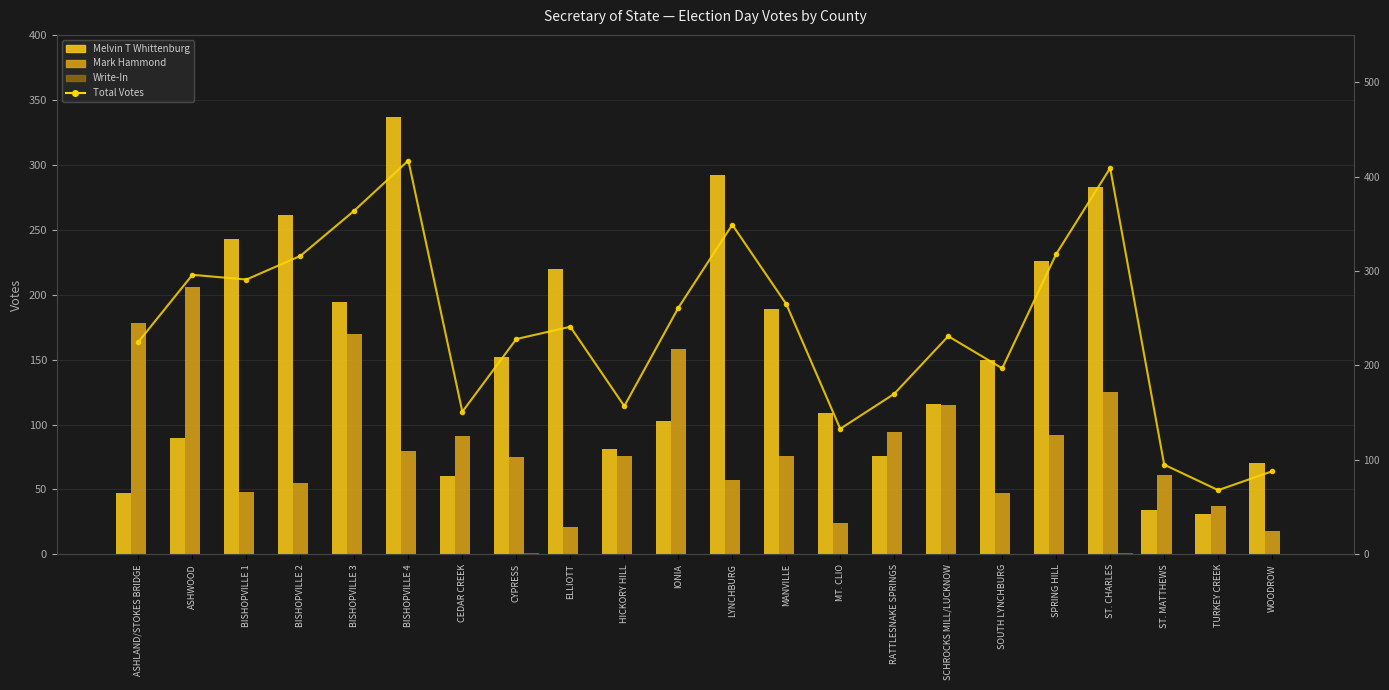

How many values in the Melvin T Whittenburg series are below 150?

11